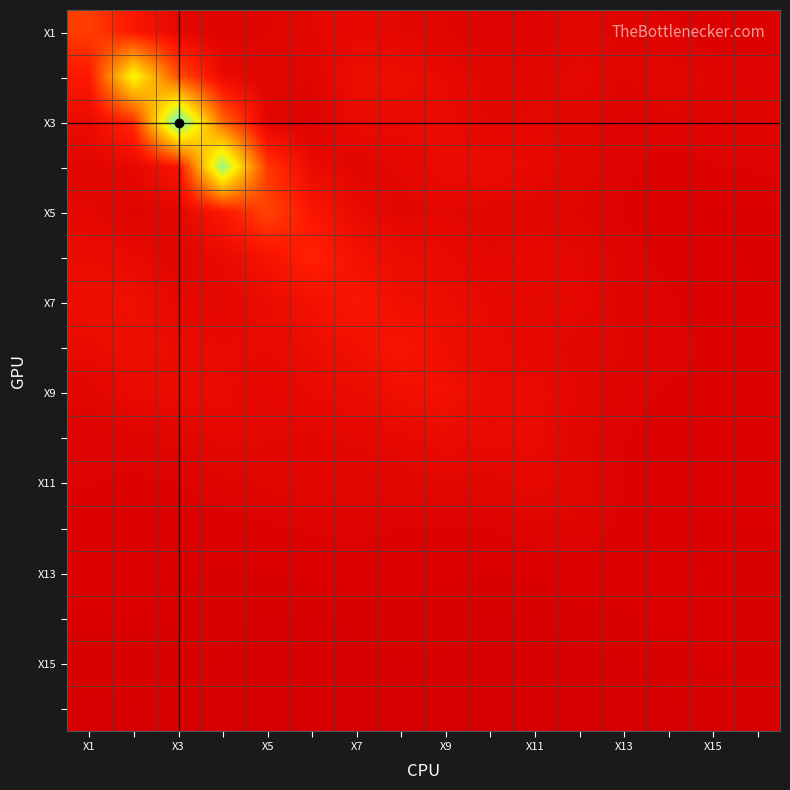

At which category does the chart reach its peak across all series?

X3